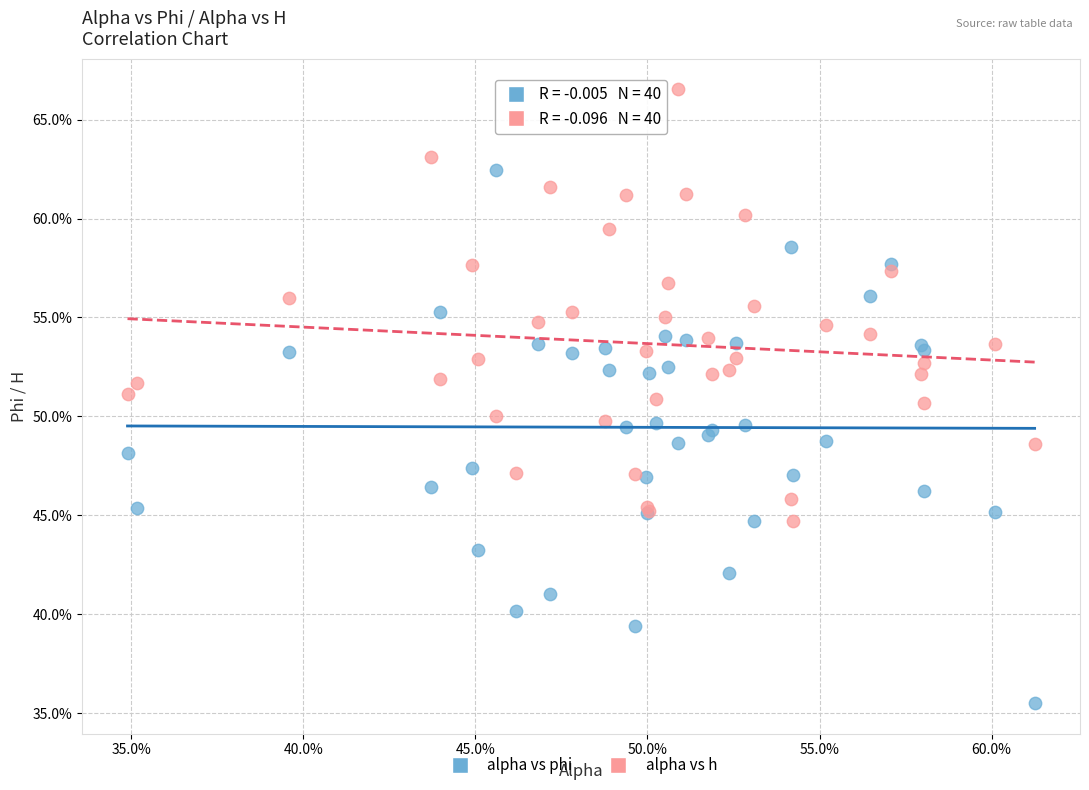

Which series contains the lowest Y value?

alpha vs phi